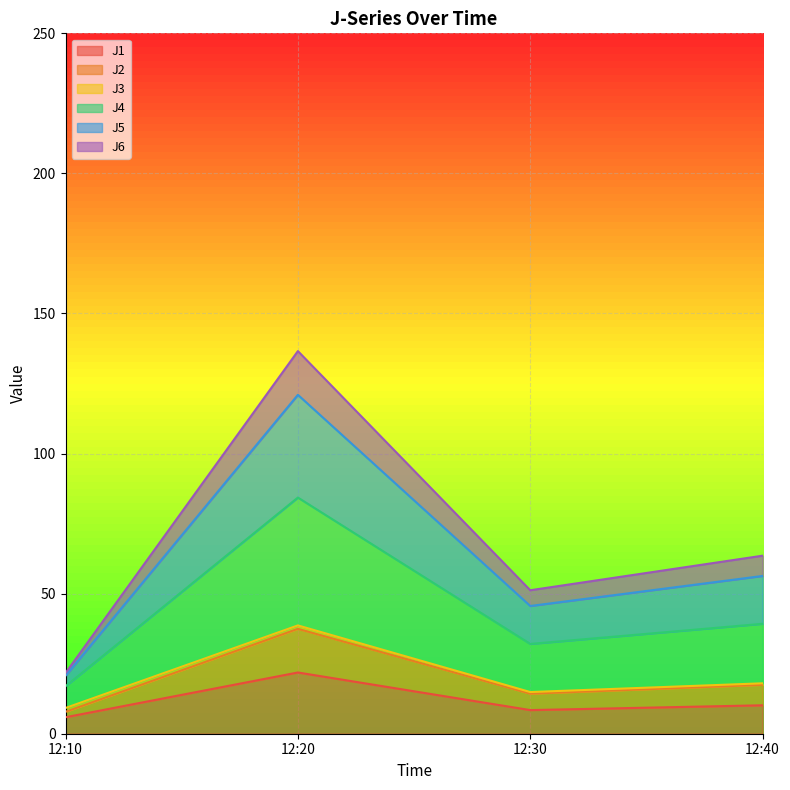

What is the lowest value of the J1 series?

5.9